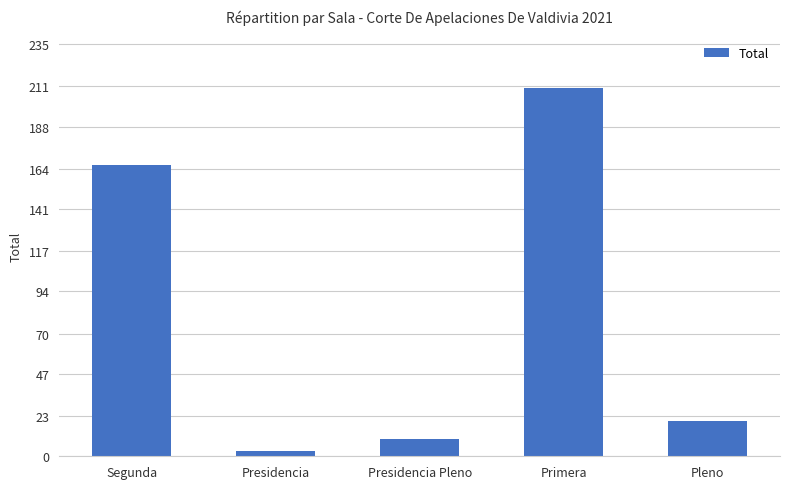

Reading left to right, what are all the values shown in this chart?

166	3	10	210	20